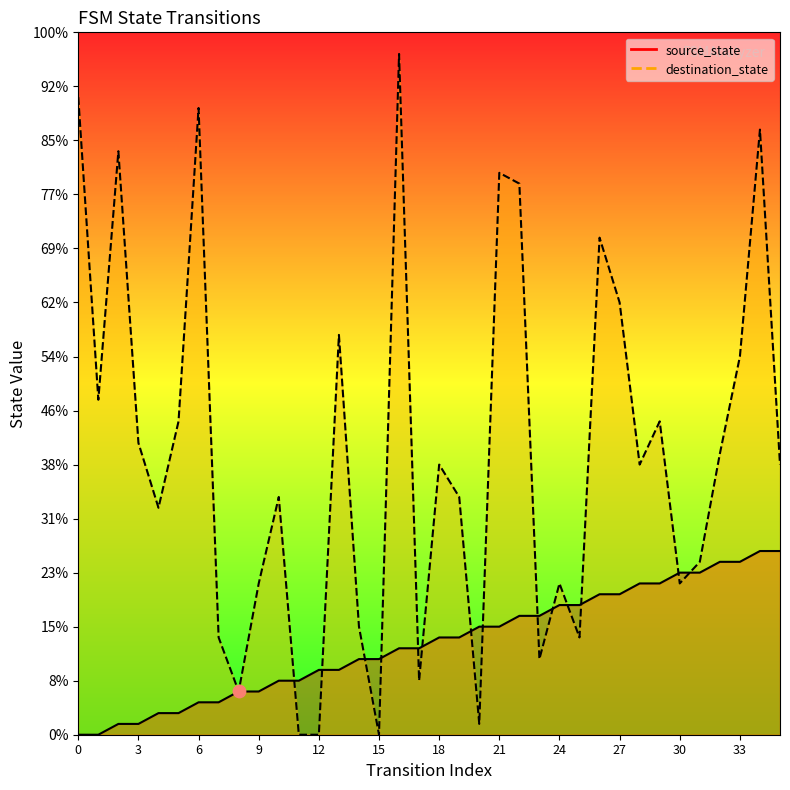

Which series has the largest total across all categories?

destination_state